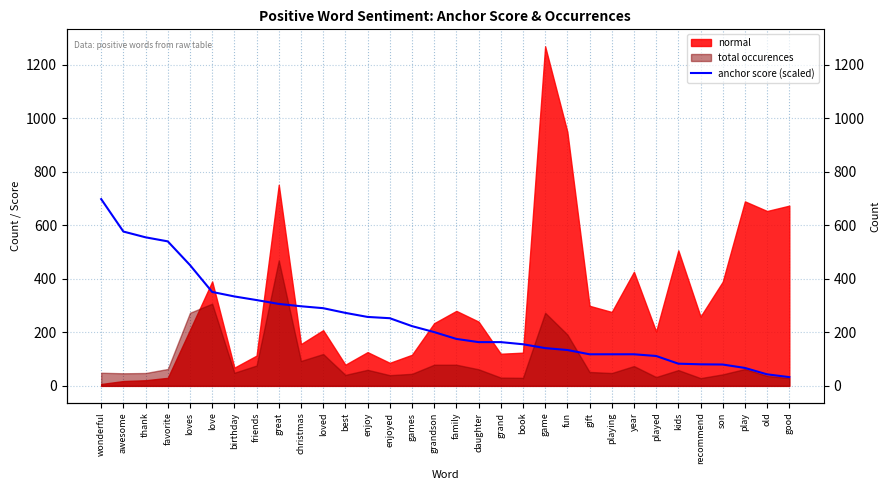

Reading right to left, extract all data points from this chart.

32.7	43.0	67.0	79.7	80.5	82.9	111.6	118.0	118.0	118.0	133.9	141.1	155.4	163.4	163.4	175.3	200.9	223.2	252.7	257.4	272.6	290.1	297.3	306.1	320.4	334.0	350.7	451.1	539.6	554.7	576.3	697.4